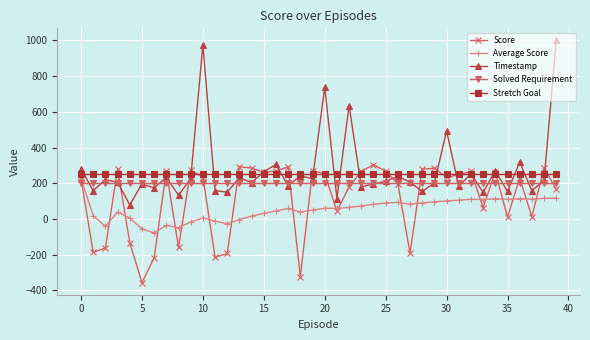

Which series has the widest spread of values?

Timestamp